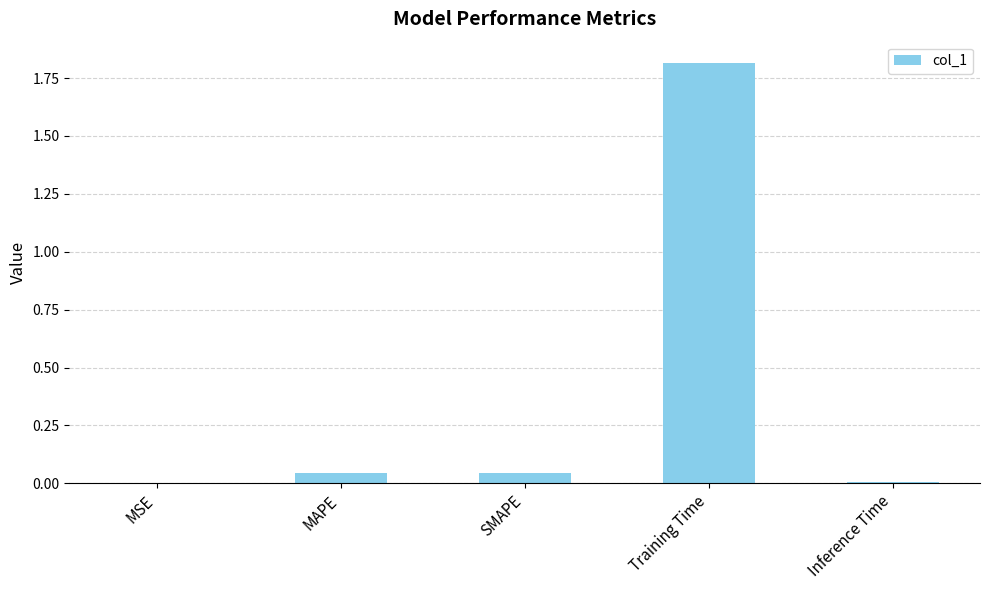

Is it true that the value at MAPE is 0.0?

True